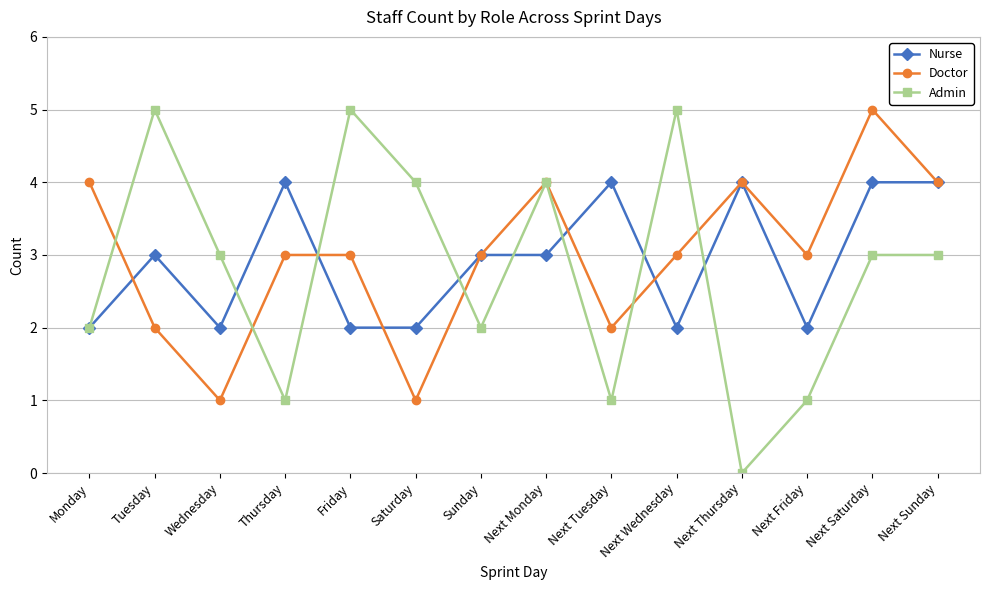

True or false: Admin and Doctor intersect in this chart.

True